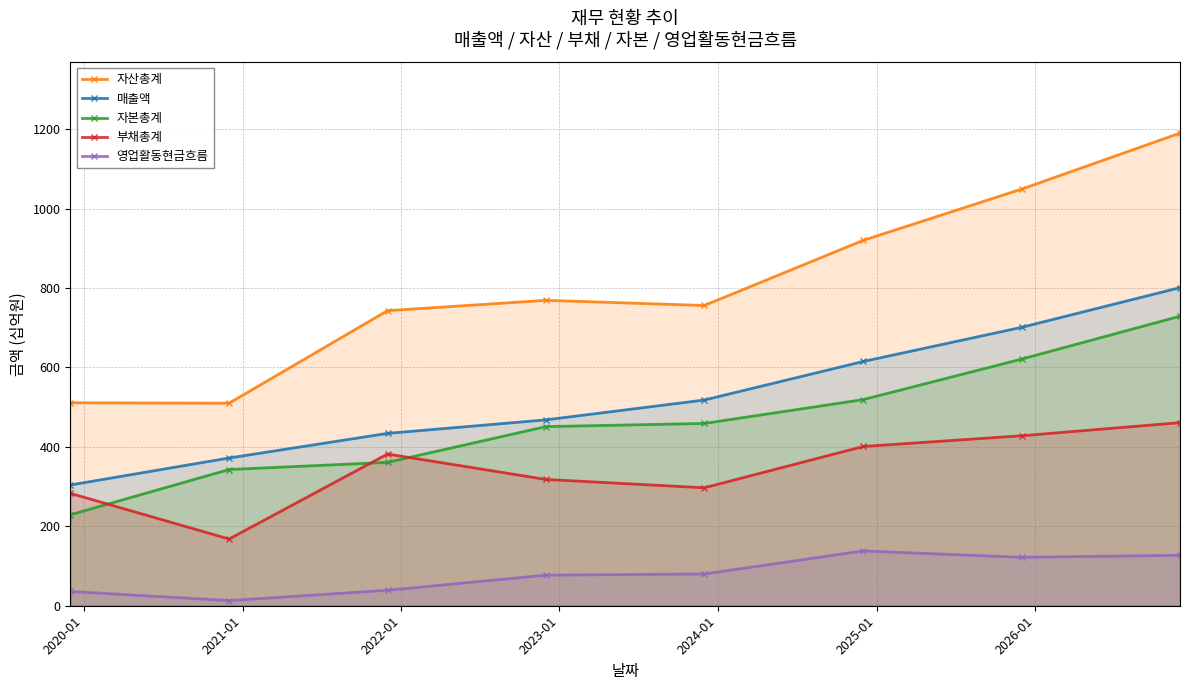

List the series in order of their peak value, highest first.

자산총계, 매출액, 자본총계, 부채총계, 영업활동현금흐름